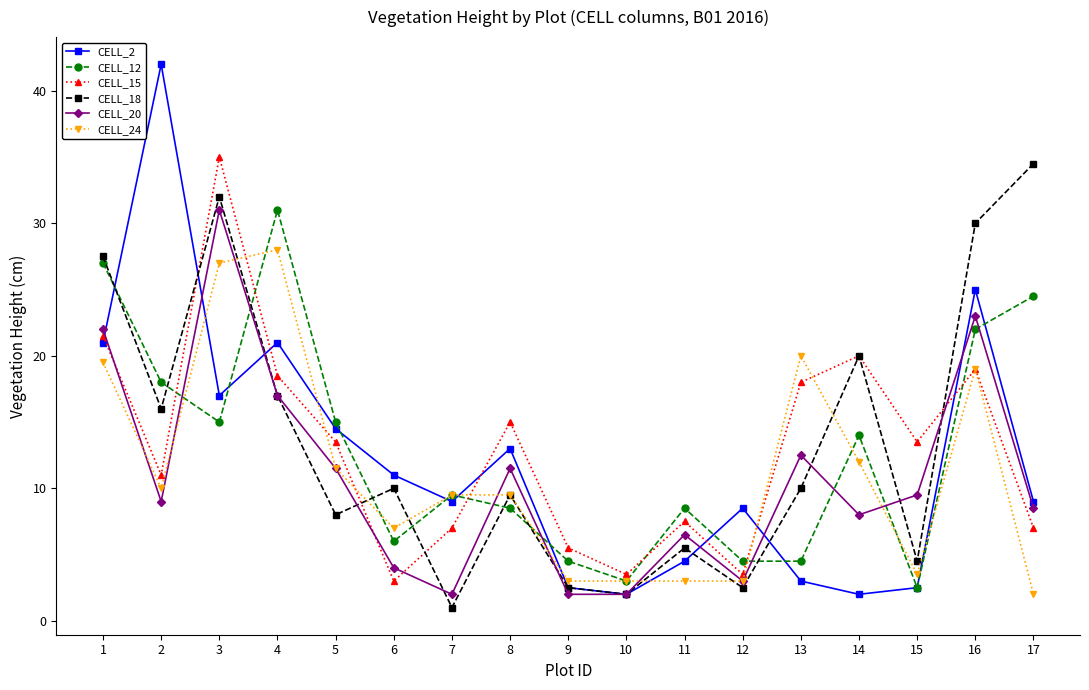

The CELL_24 series shows 1.8 at 6. True or false?

False